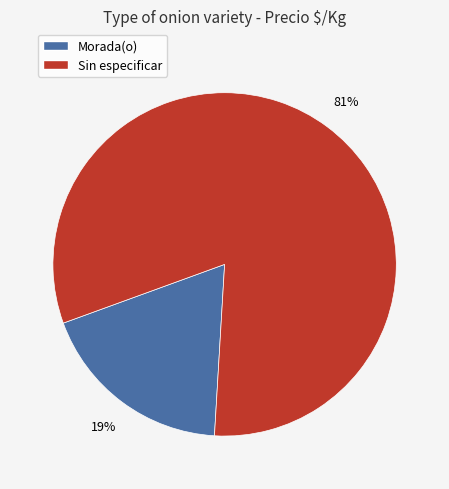

Rank the categories by value from highest to lowest.

Sin especificar, Morada(o)